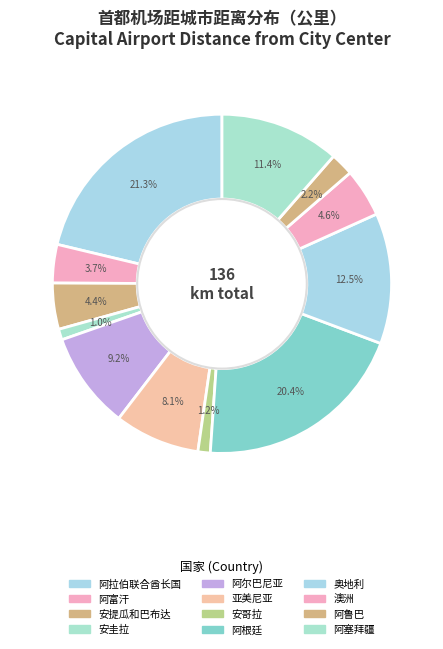

How many slices are in this pie chart?

12